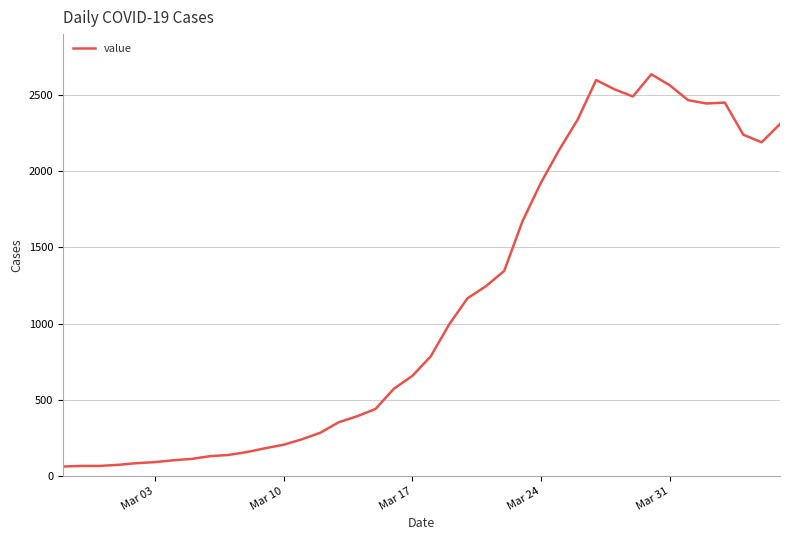

What is the greatest value displayed?

2638